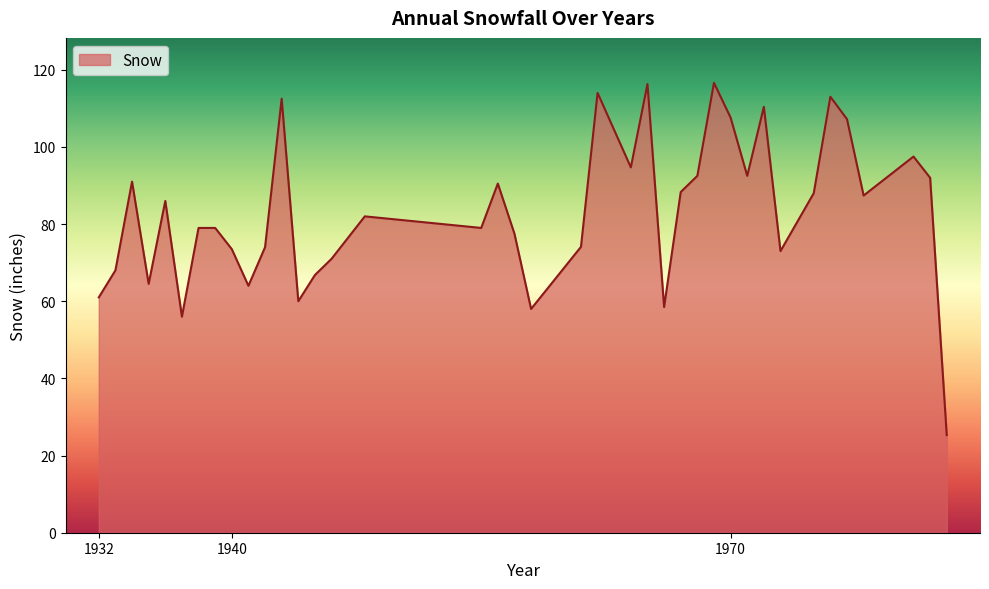

What is the minimum value shown in the chart?

25.3